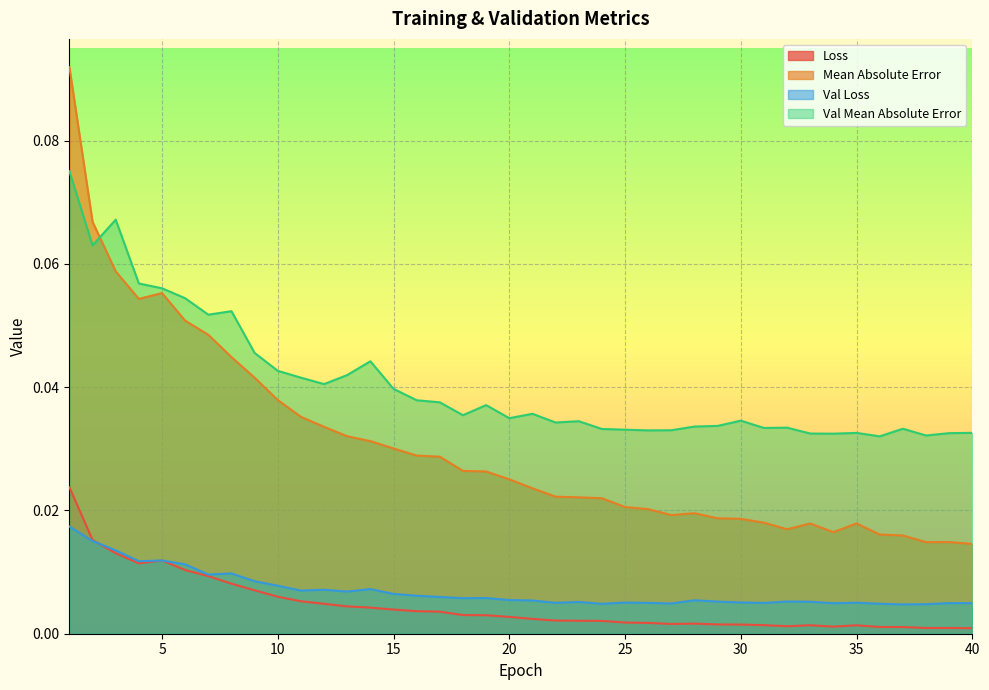

True or false: mean_absolute_error has more than 2 interior local peaks.

True